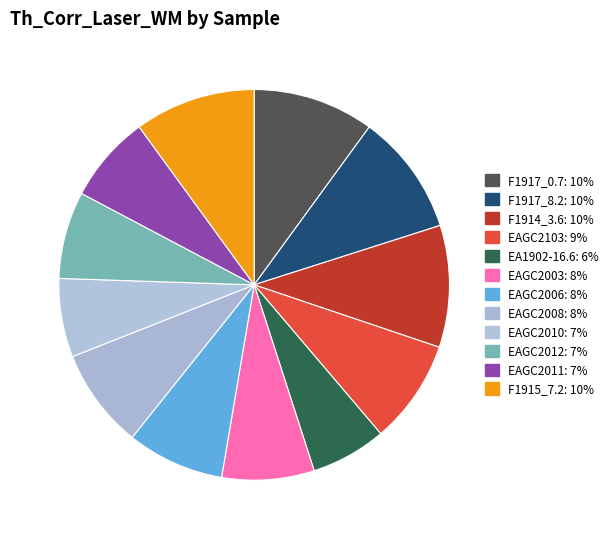

To the nearest percent, what is the difference between the largest and smallest slice percentages?

4%